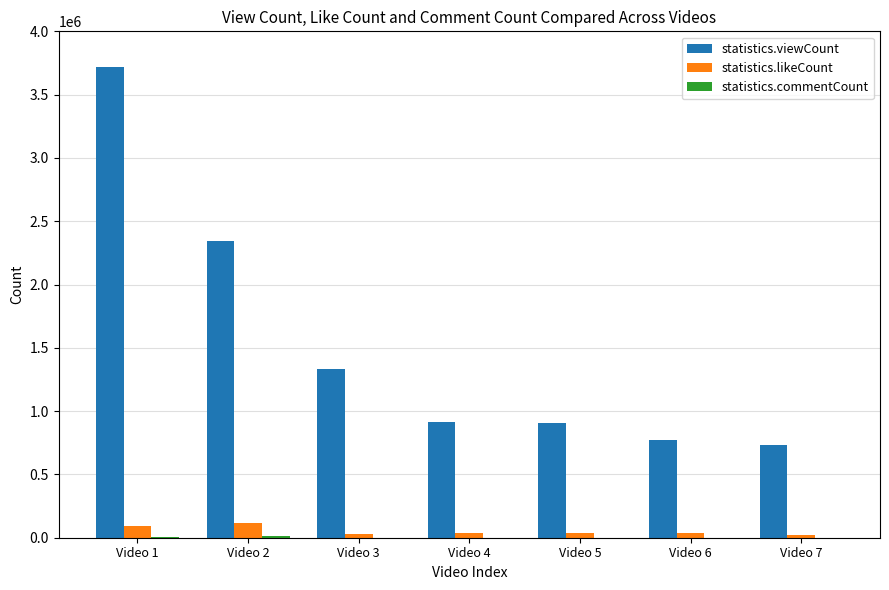

What is the spread (max minus min) of values at Video 5?

903830